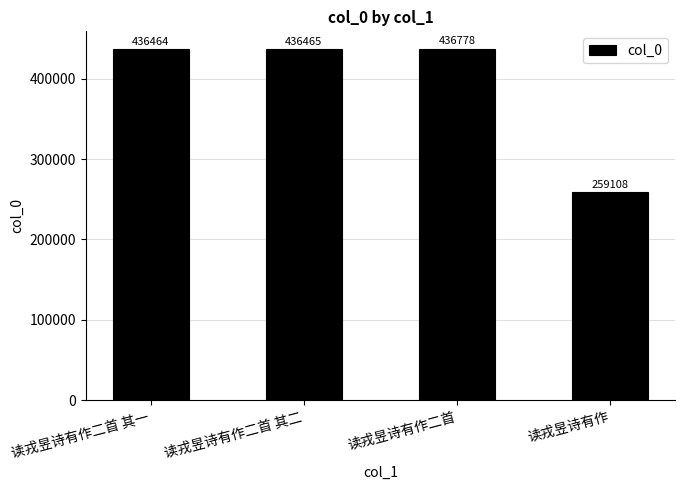

What is the change in value from 读戎昱诗有作二首 to 读戎昱诗有作?

-177670